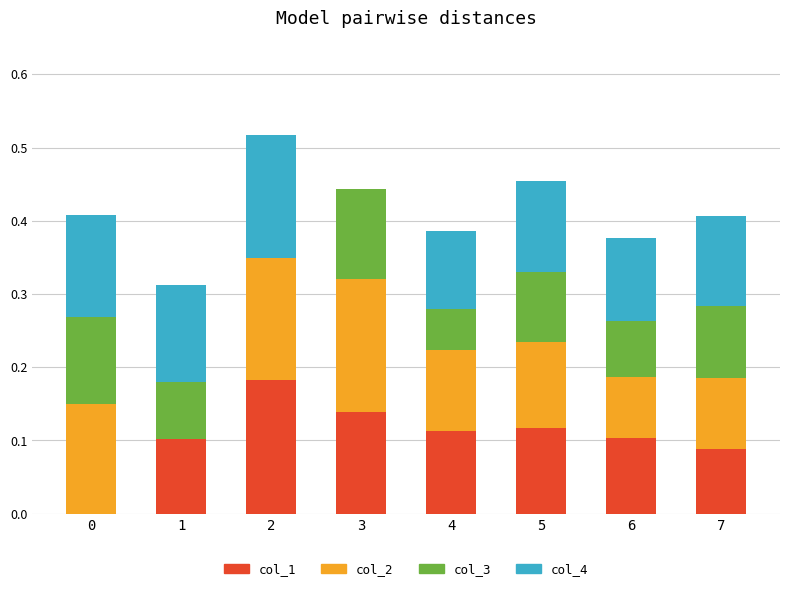

True or false: col_1 has a value of 0.0 at 0.

True